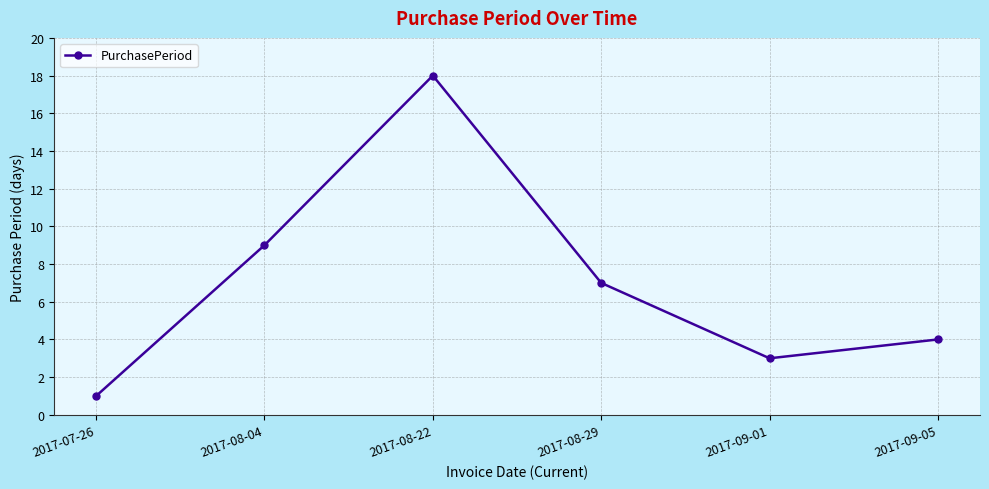

Which has a higher value, 2017-08-29 or 2017-09-05?

2017-08-29